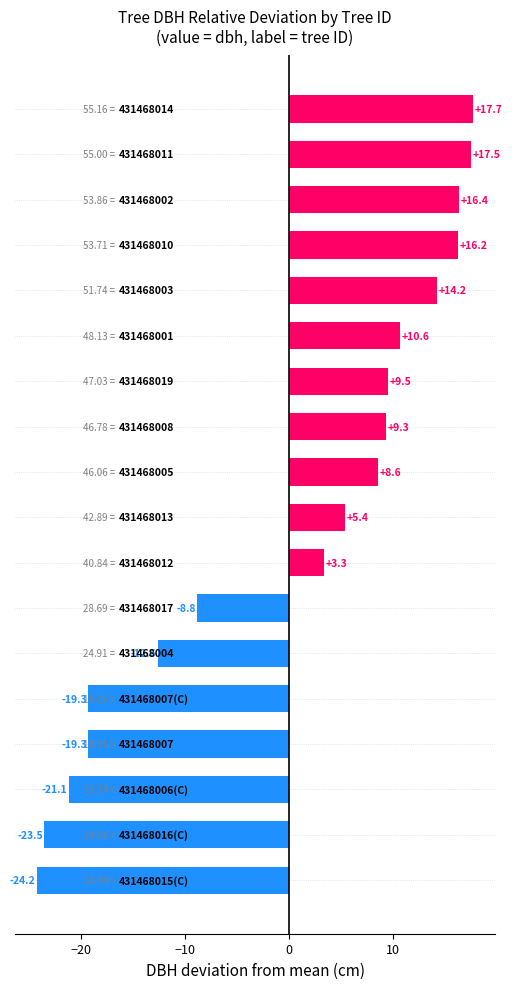

What is the difference between the second highest and minimum values?

41.7